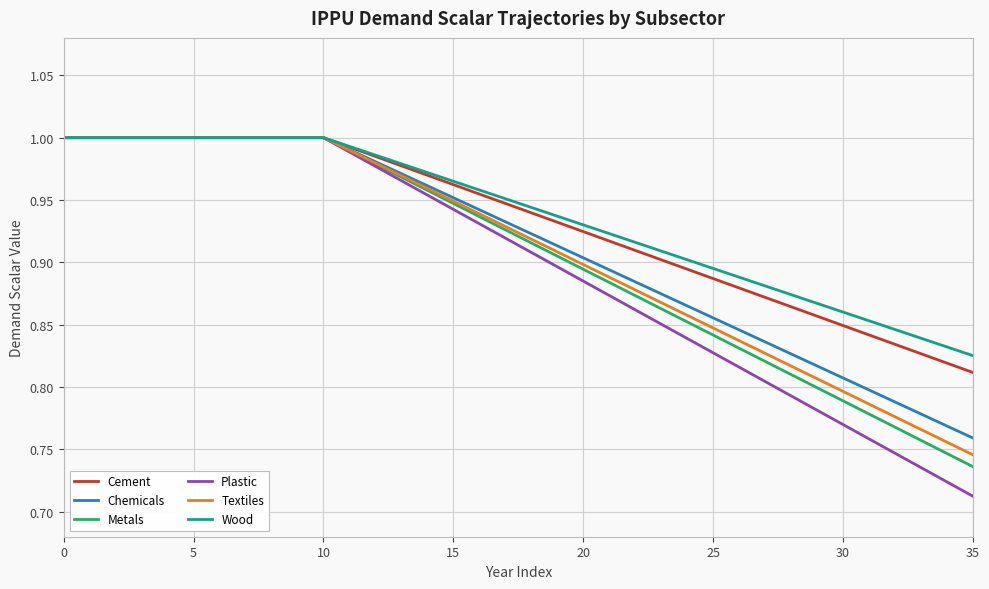

What is the difference between the second highest and second lowest values in the Cement series?

0.2